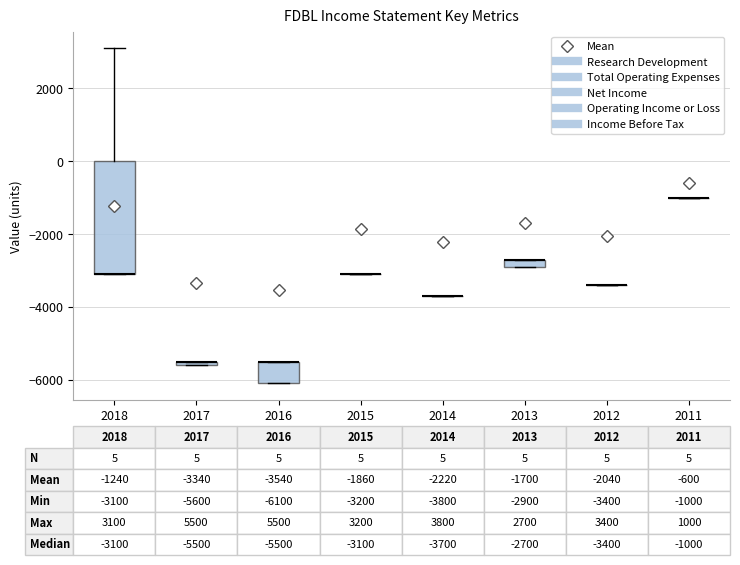

Which box is the tallest, from its lower edge to its upper edge?

2018